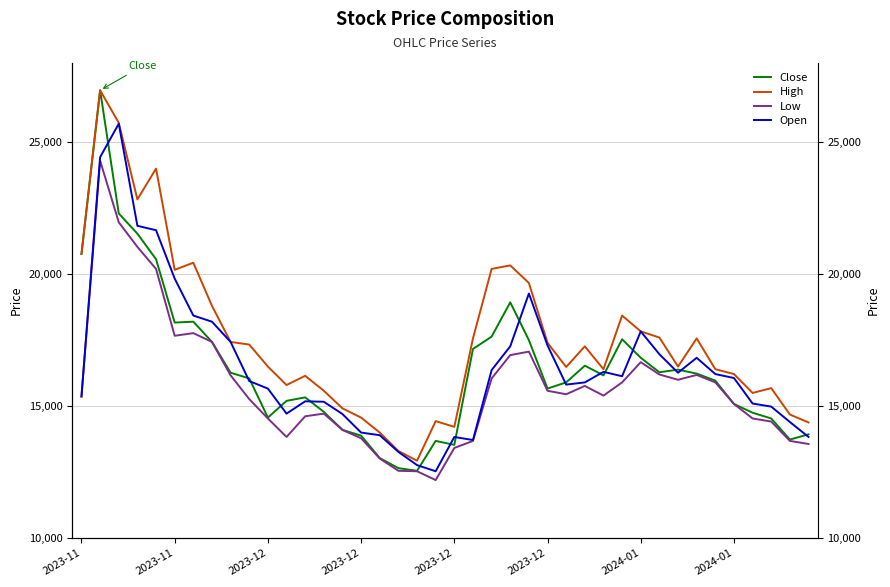

What is the difference between the maximum and second lowest values in the Open series?

12934